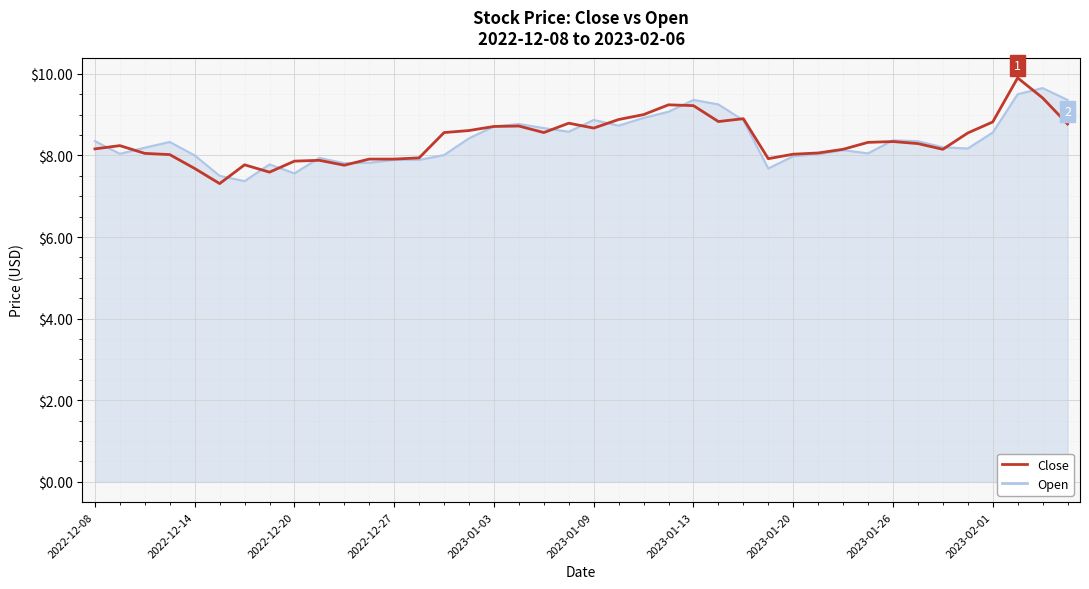

True or false: Open (line) has more than 1 interior local peaks.

True